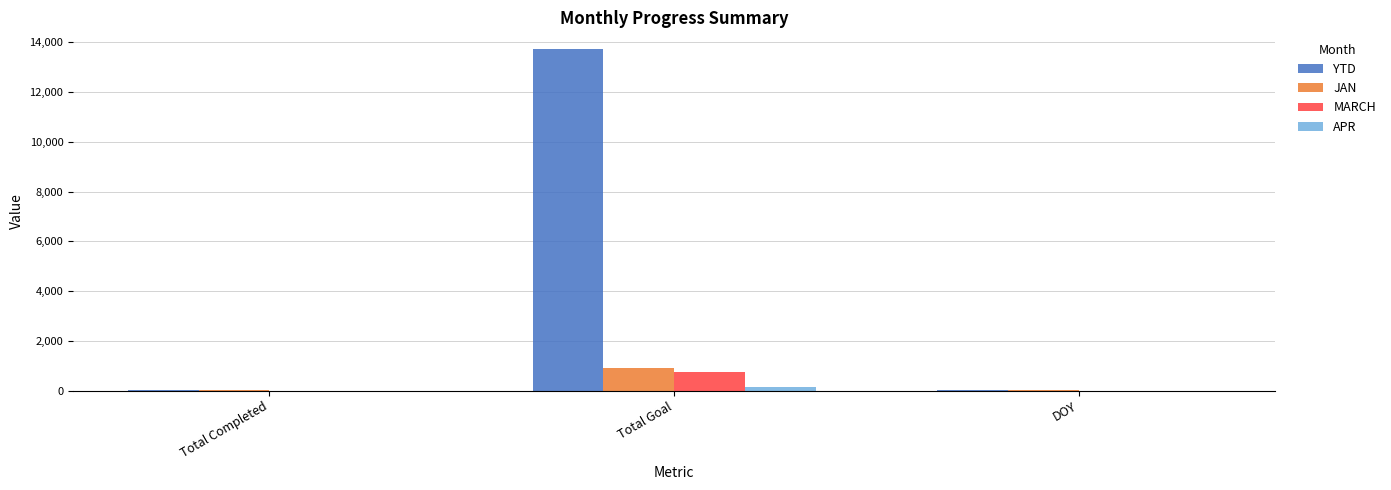

The value of APR at DOY is 0. True or false?

True